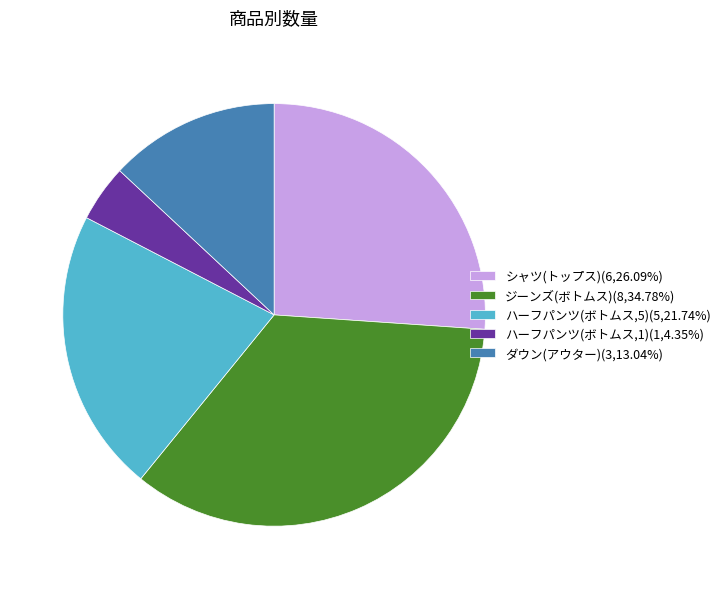

Do ジーンズ(ボトムス)(8,34.78%) and ハーフパンツ(ボトムス,5)(5,21.74%) together represent more than half of the pie?

Yes